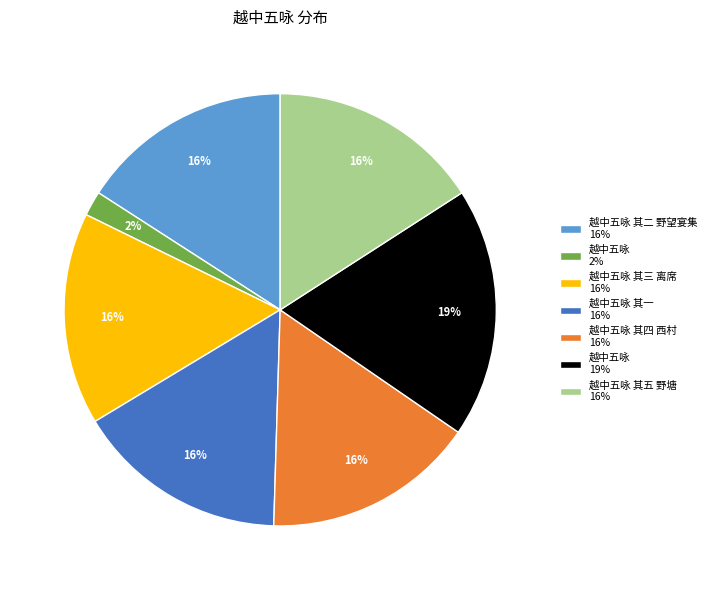

How many slices are in this pie chart?

7